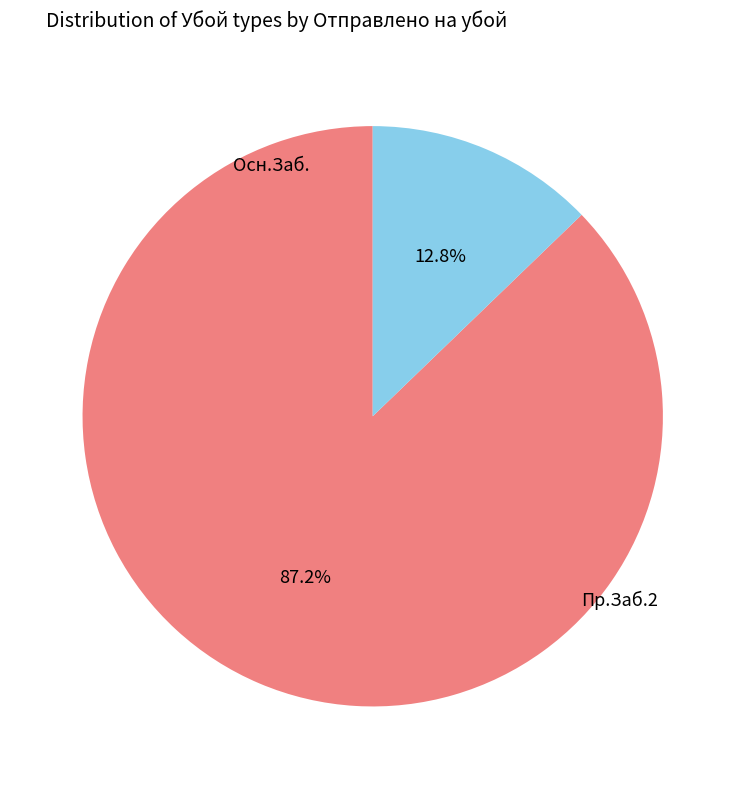

Approximately how many times larger is the value at Пр.Заб.2 compared to Осн.Заб.?

0.1